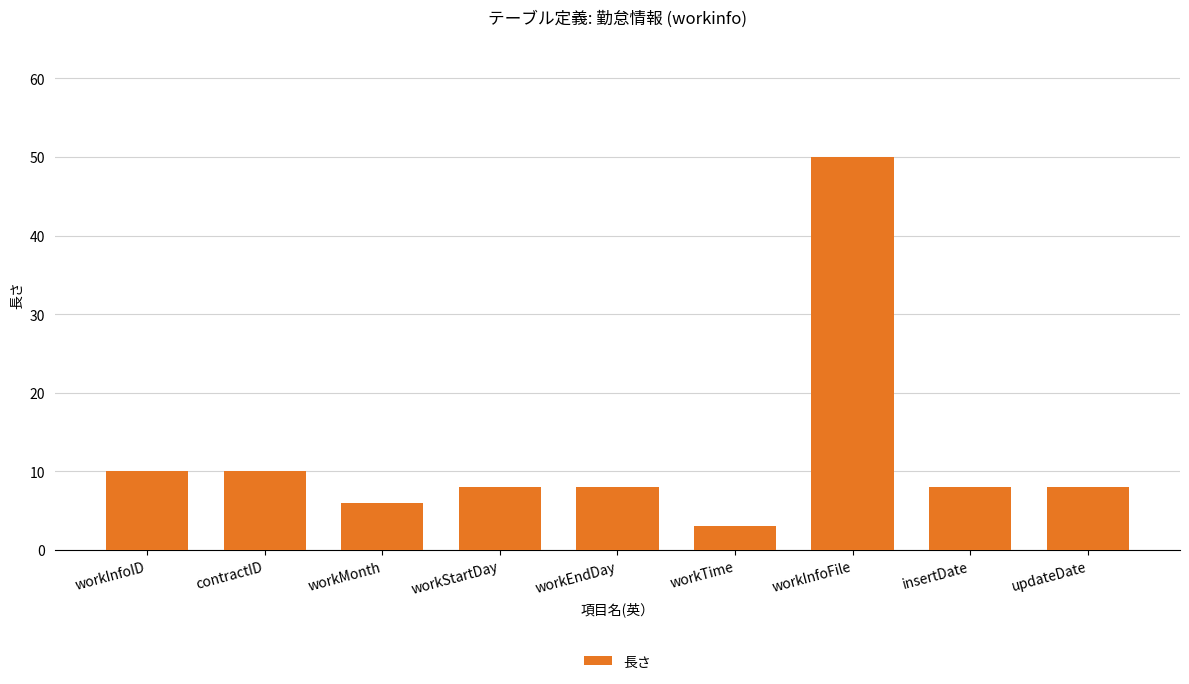

Are the bars horizontal?

No